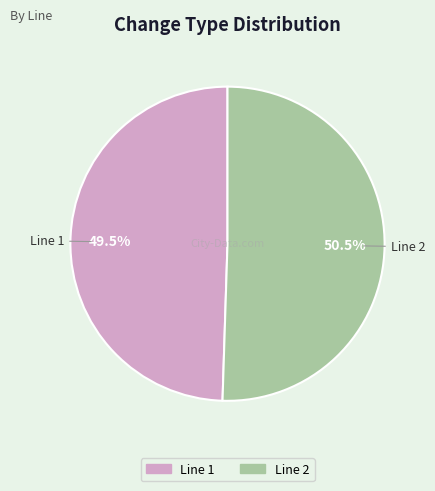

Count the number of slices in the pie.

2